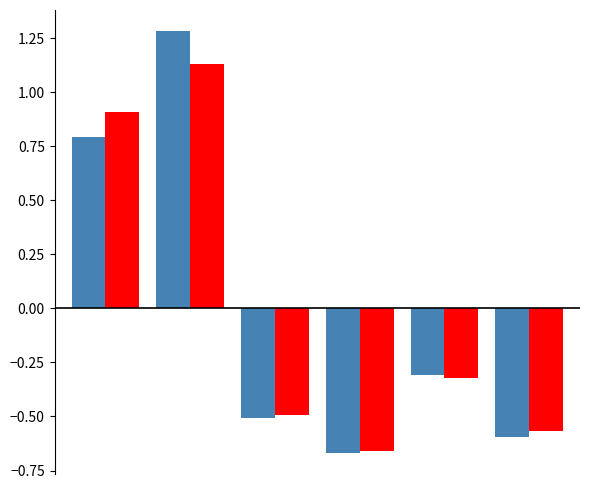

Count the number of data series in this chart.

2